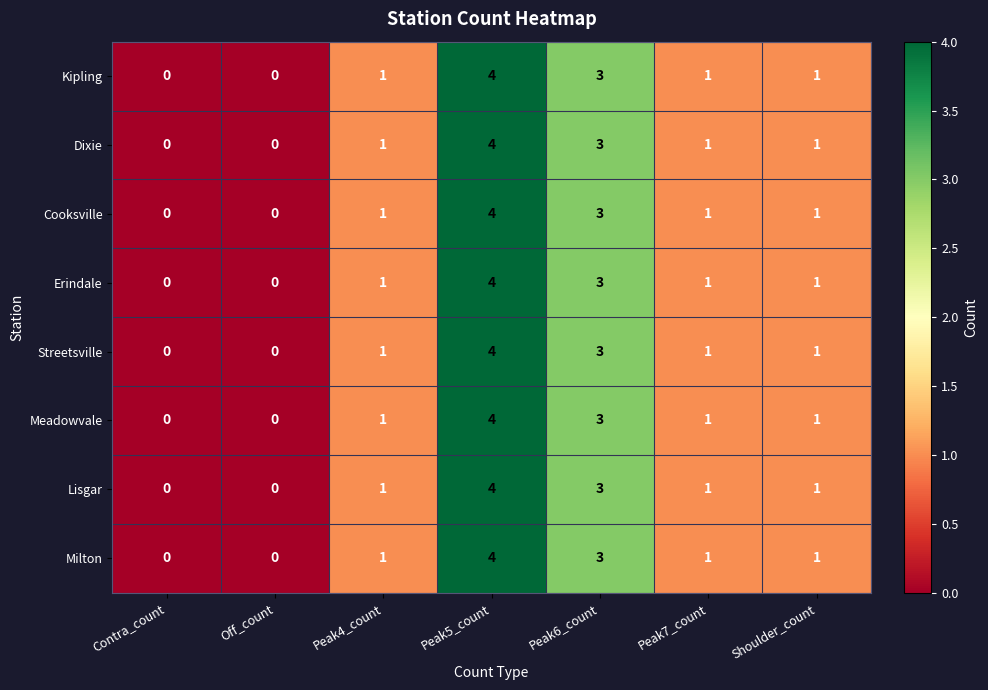

At which category is the sum across all series the highest?

Peak5_count